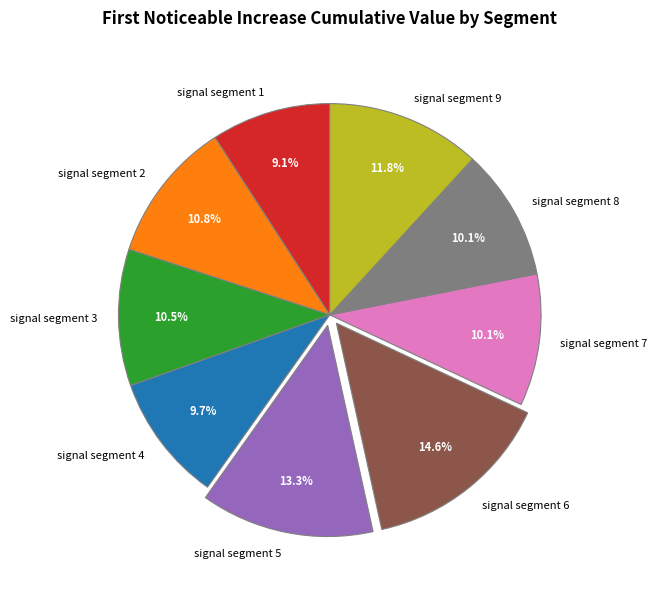

Which category has the biggest portion of the pie?

signal segment 6